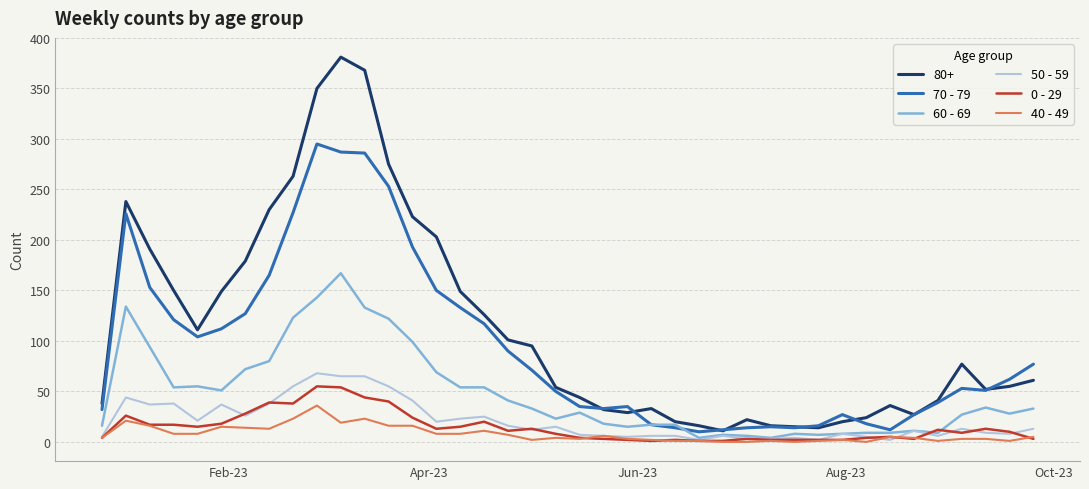

Which series has the largest range (max minus min)?

80+